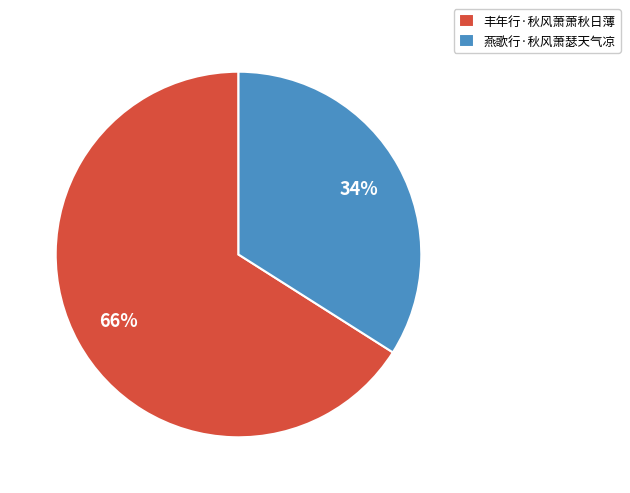

What is the smallest slice in the pie chart?

燕歌行·秋风萧瑟天气凉